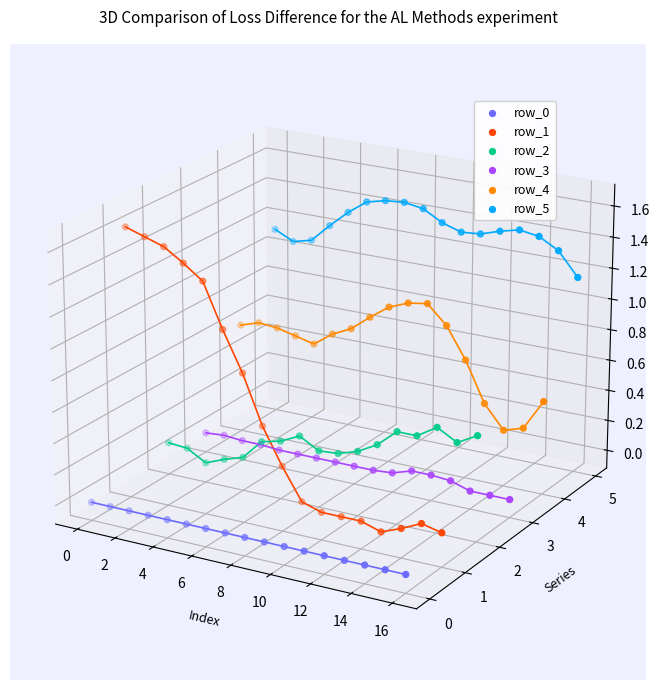

Which series has the largest total across all categories?

row_5